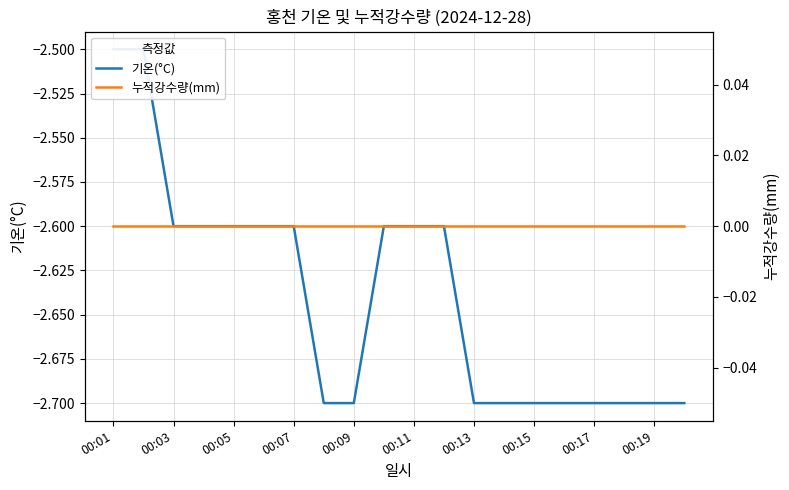

What is the maximum value for 기온(°C)?

-2.5